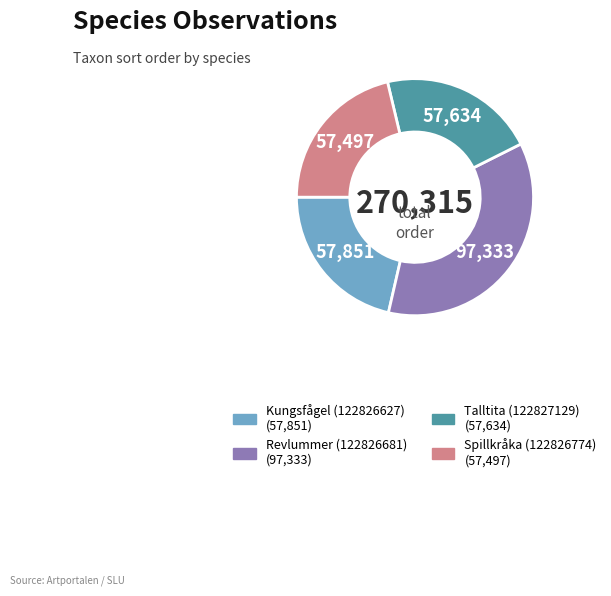

Is there a majority slice in this chart?

No